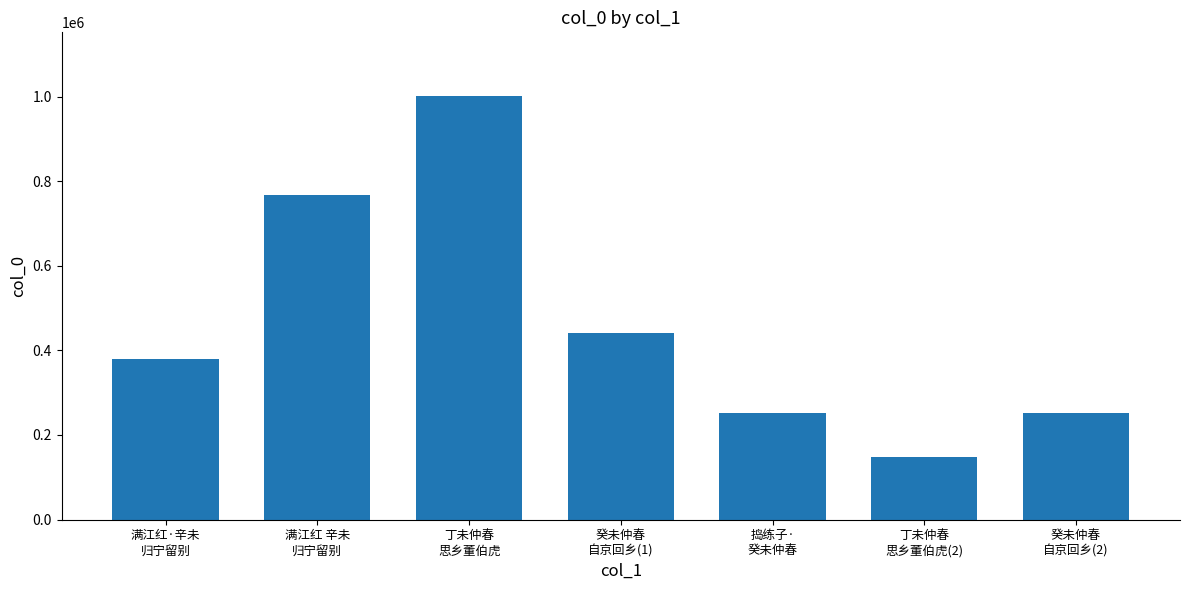

What is the smallest value displayed?

148573